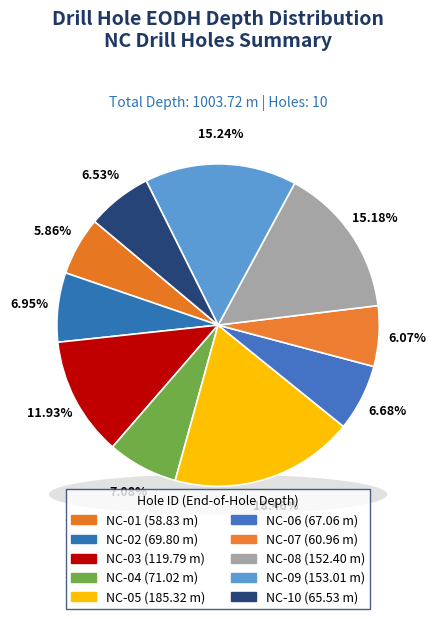

How many segments does this pie chart have?

10